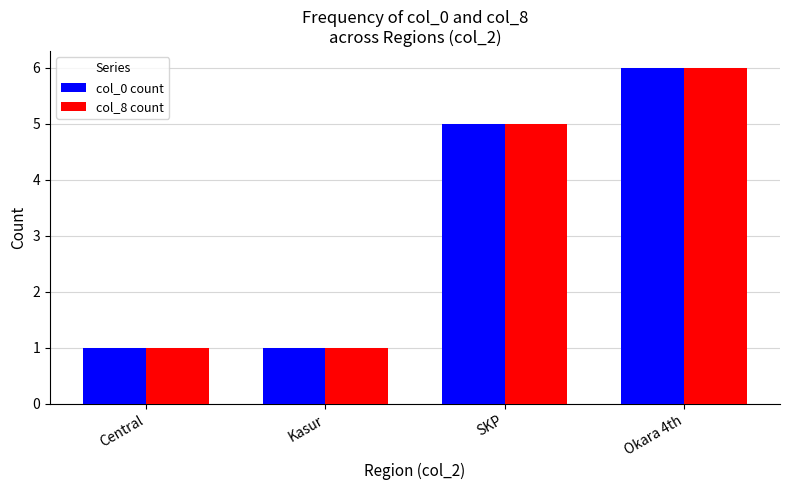

What is the difference between the col_8 count values at SKP and Okara 4th?

1